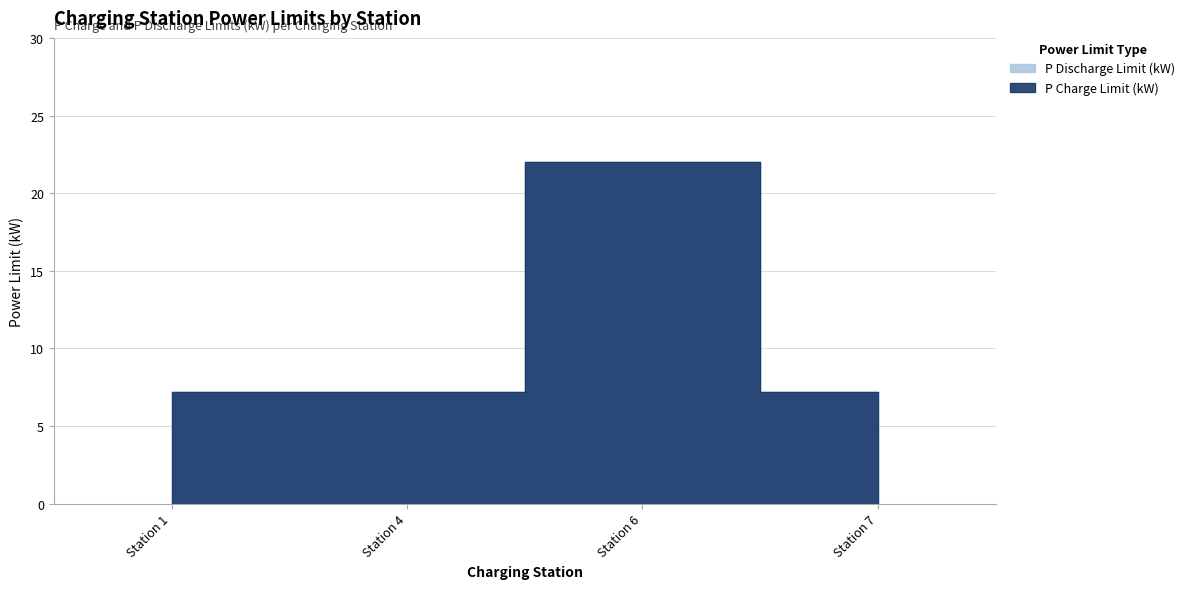

Where is the first local maximum for P Discharge Limit (kW)?

Station 6